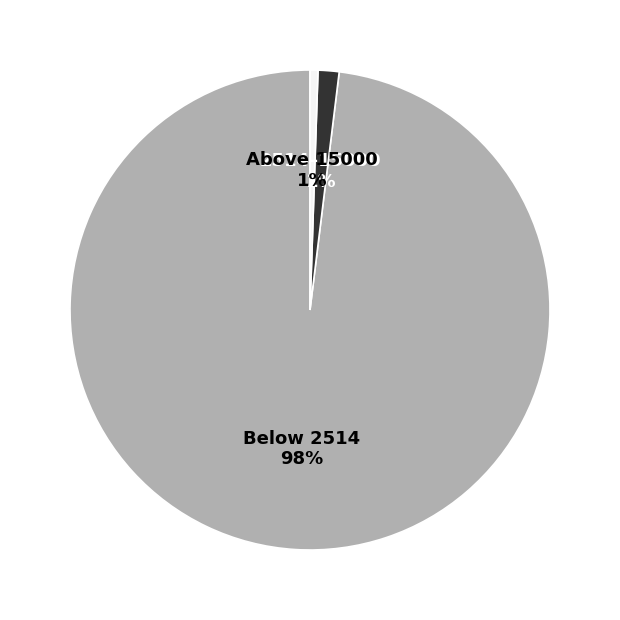

Is there a majority slice in this chart?

Yes